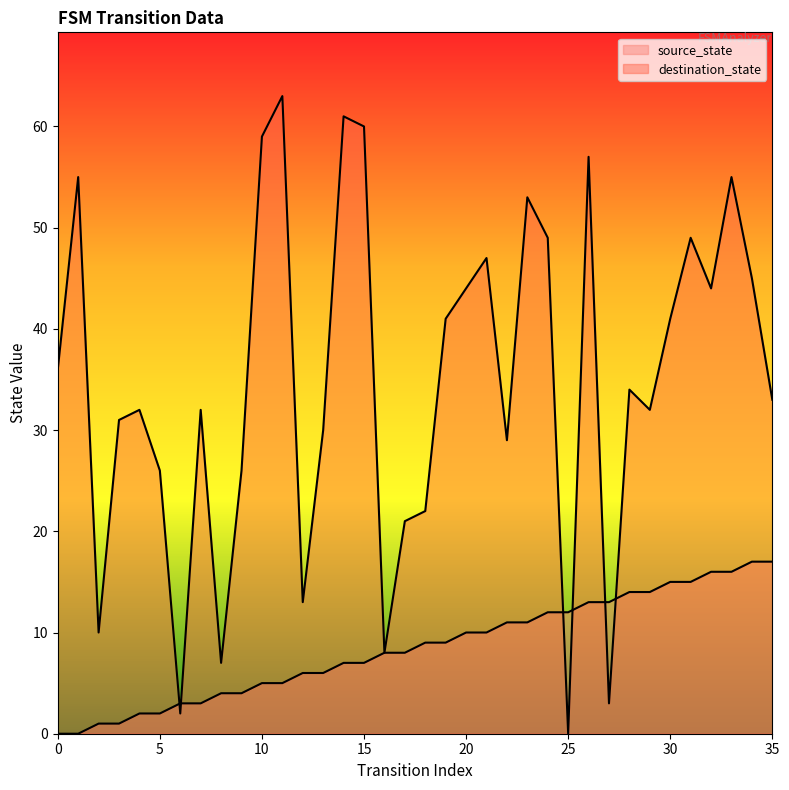

At how many categories does at least one series exceed 30?

23